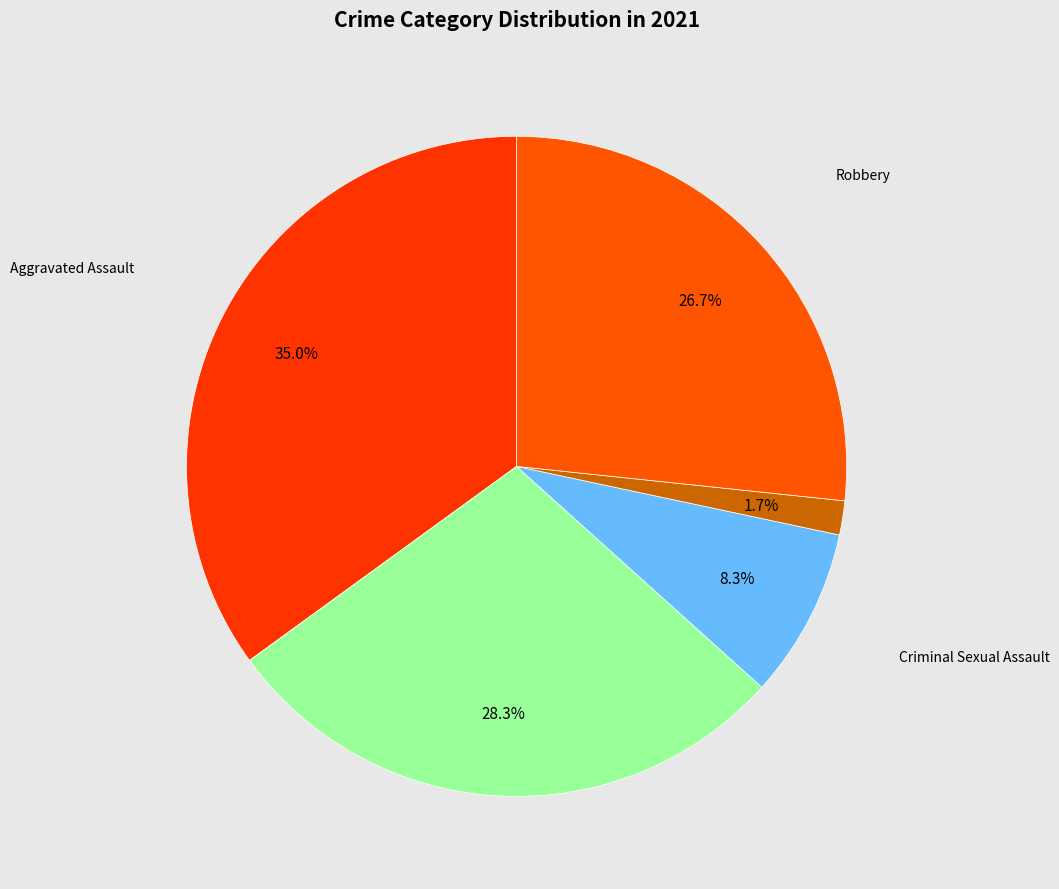

To the nearest percent, what portion does Aggravated Assault represent?

35%